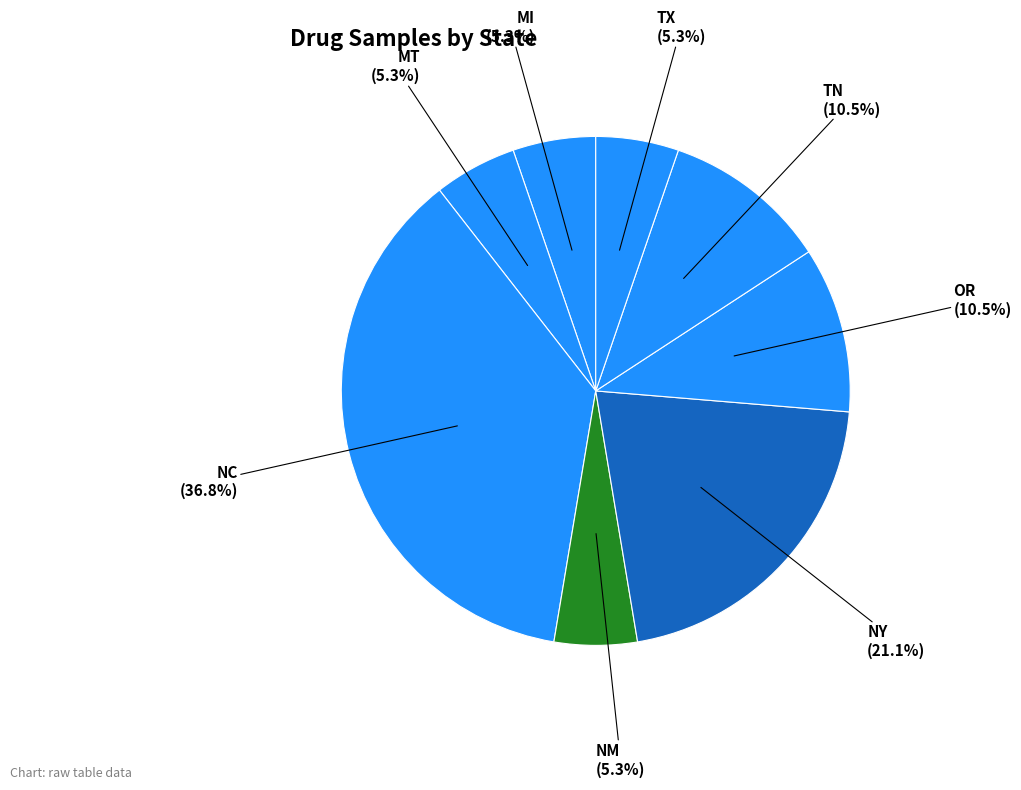

How many segments does this pie chart have?

8